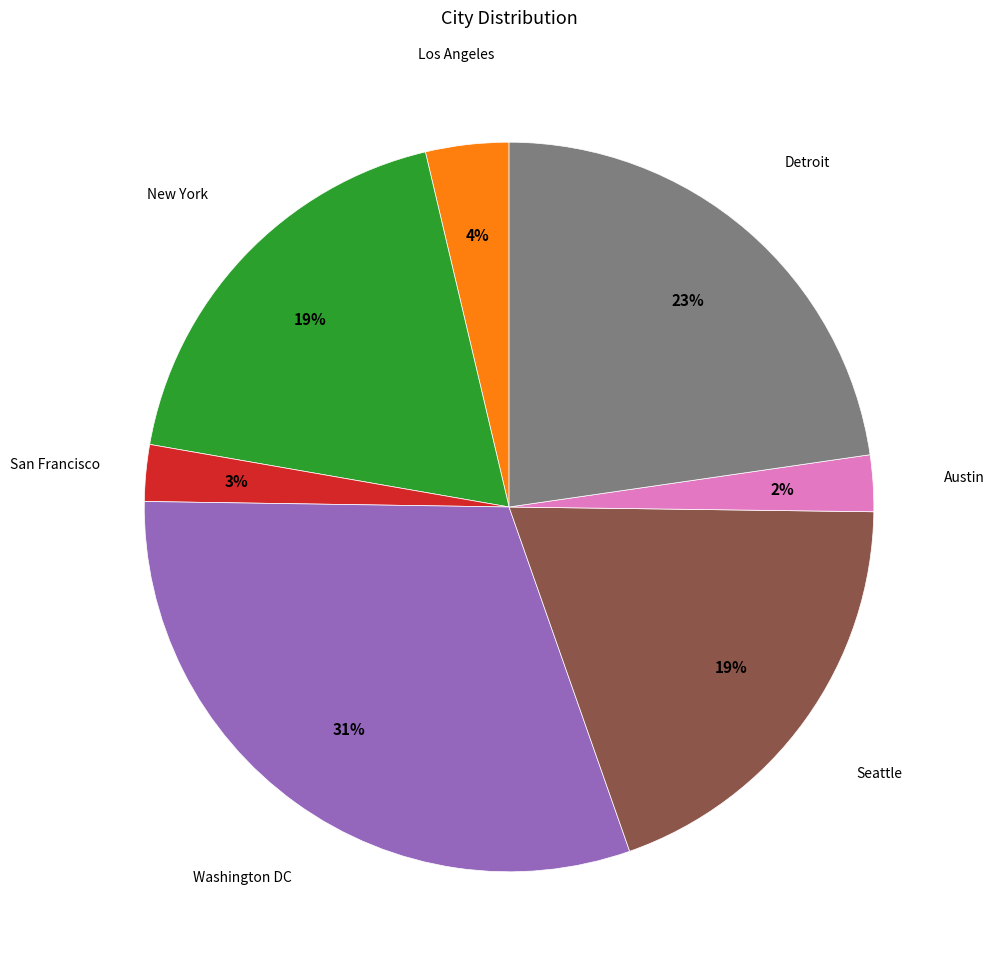

Is there any slice that represents more than half of the pie?

No